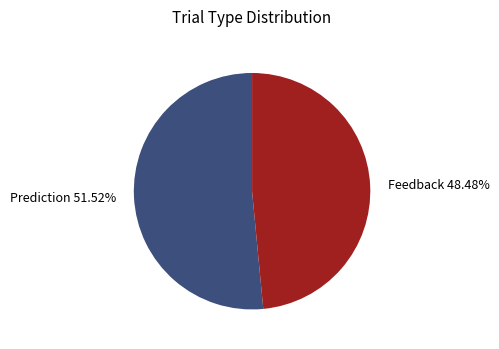

Does any single category account for the majority?

Yes